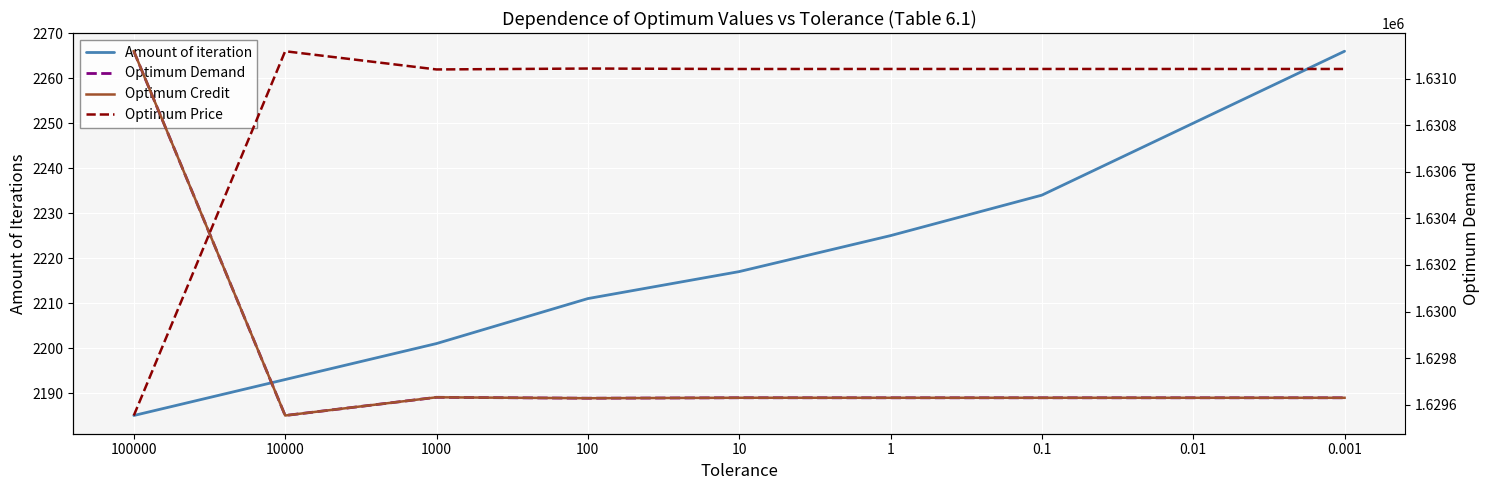

What is the label of the 6th point from the left?

1